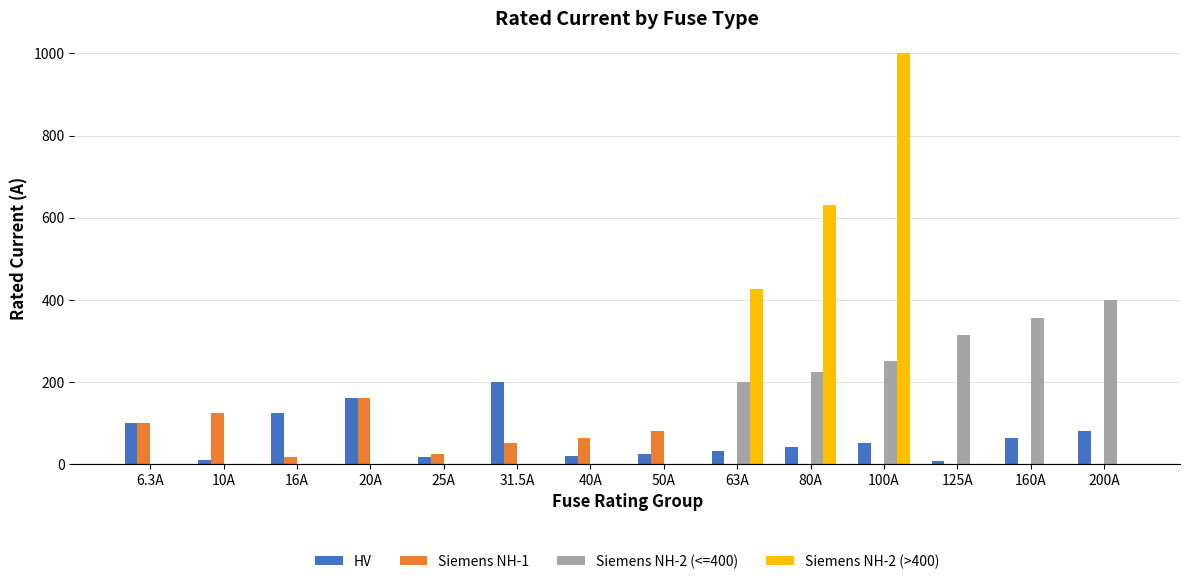

What is the greatest value displayed?

1000.0